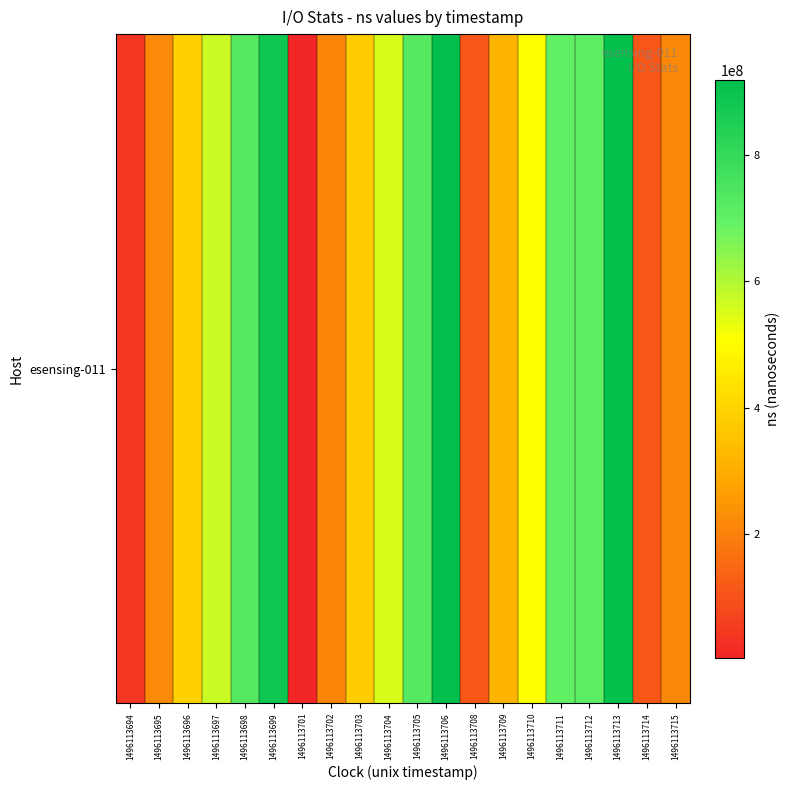

True or false: the data shows 379428587 at 1496113703.

True